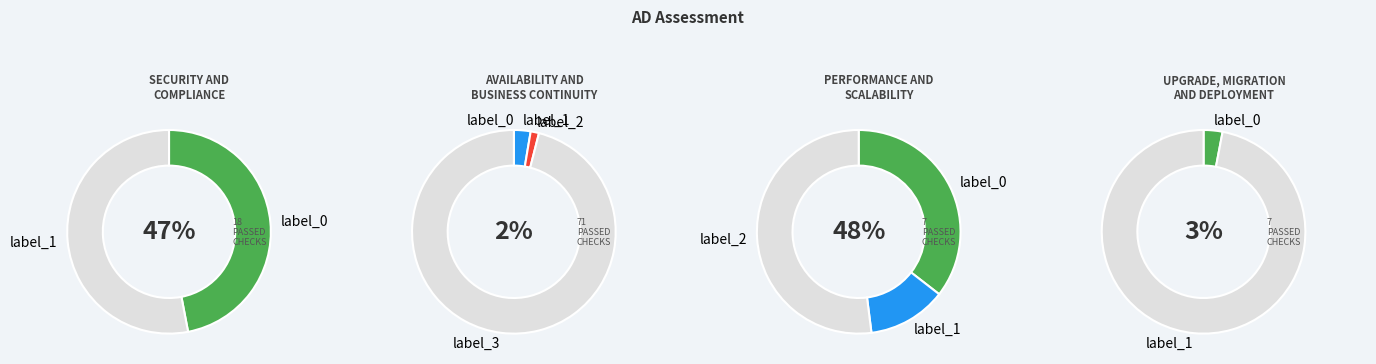

The 0 slice represents 21% of the pie. True or false?

False